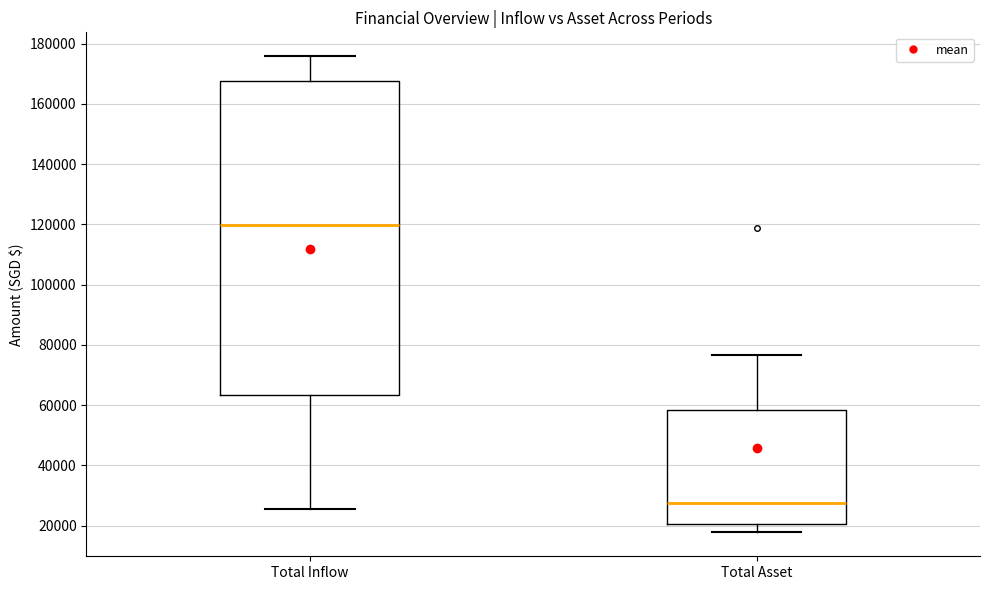

Which box's median line is the highest?

Total Inflow